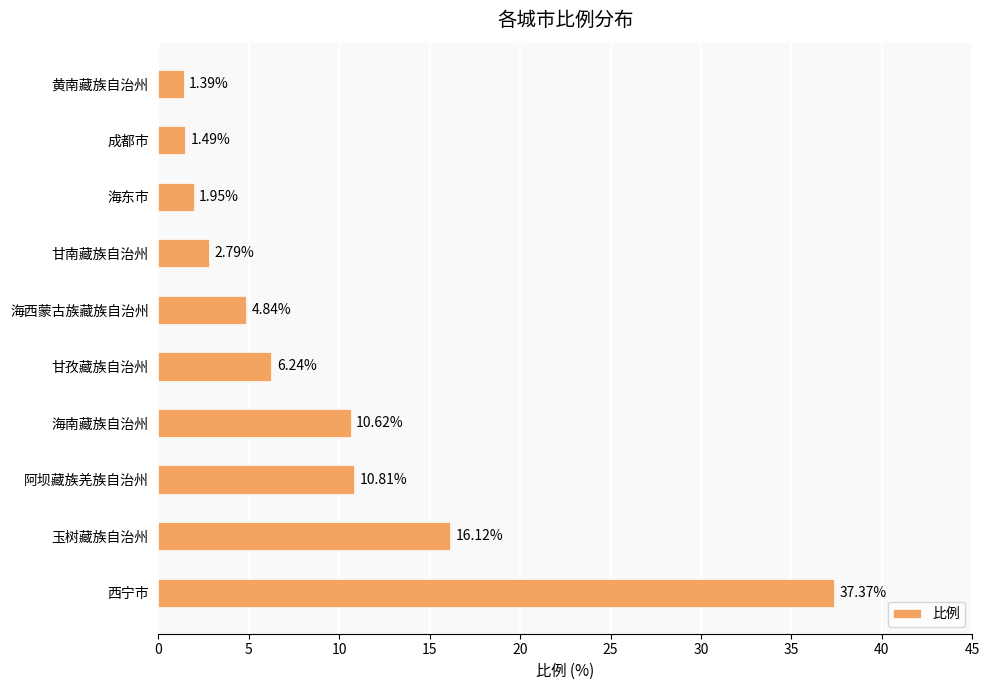

Rank the categories by value from lowest to highest.

黄南藏族自治州, 成都市, 海东市, 甘南藏族自治州, 海西蒙古族藏族自治州, 甘孜藏族自治州, 海南藏族自治州, 阿坝藏族羌族自治州, 玉树藏族自治州, 西宁市